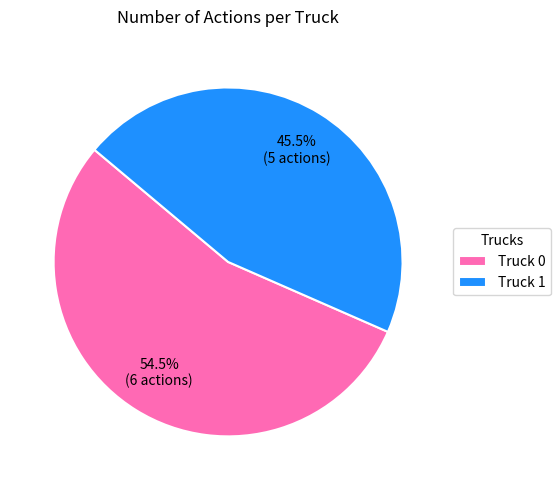

Does Truck 0 account for over 50% of the chart?

Yes